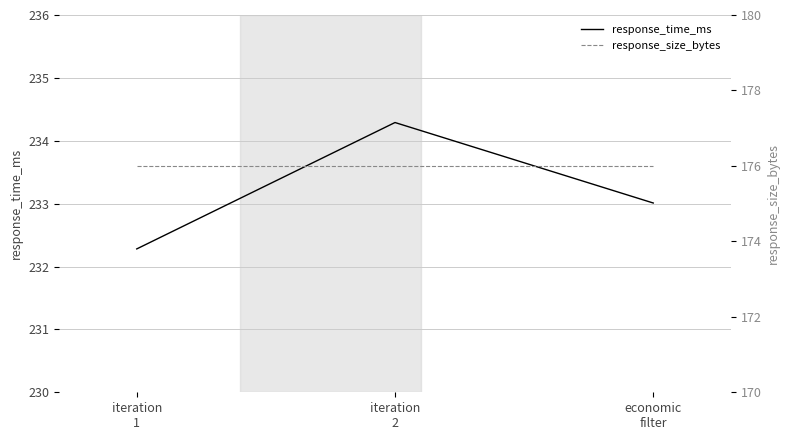

Rank the series by their maximum value, from lowest to highest.

response_size_bytes, response_time_ms